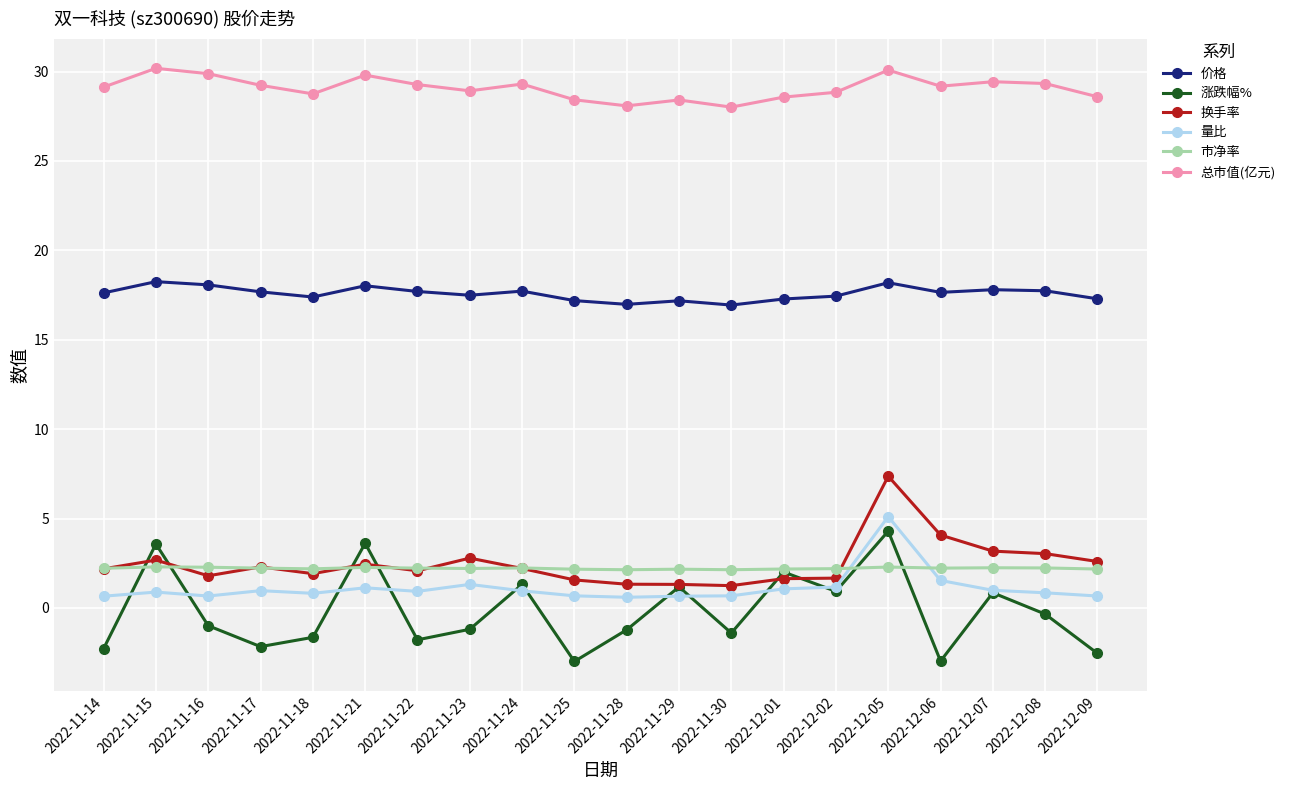

Is the value of 市净率 at 2022-12-08 greater than the value of 价格 at 2022-11-29?

No